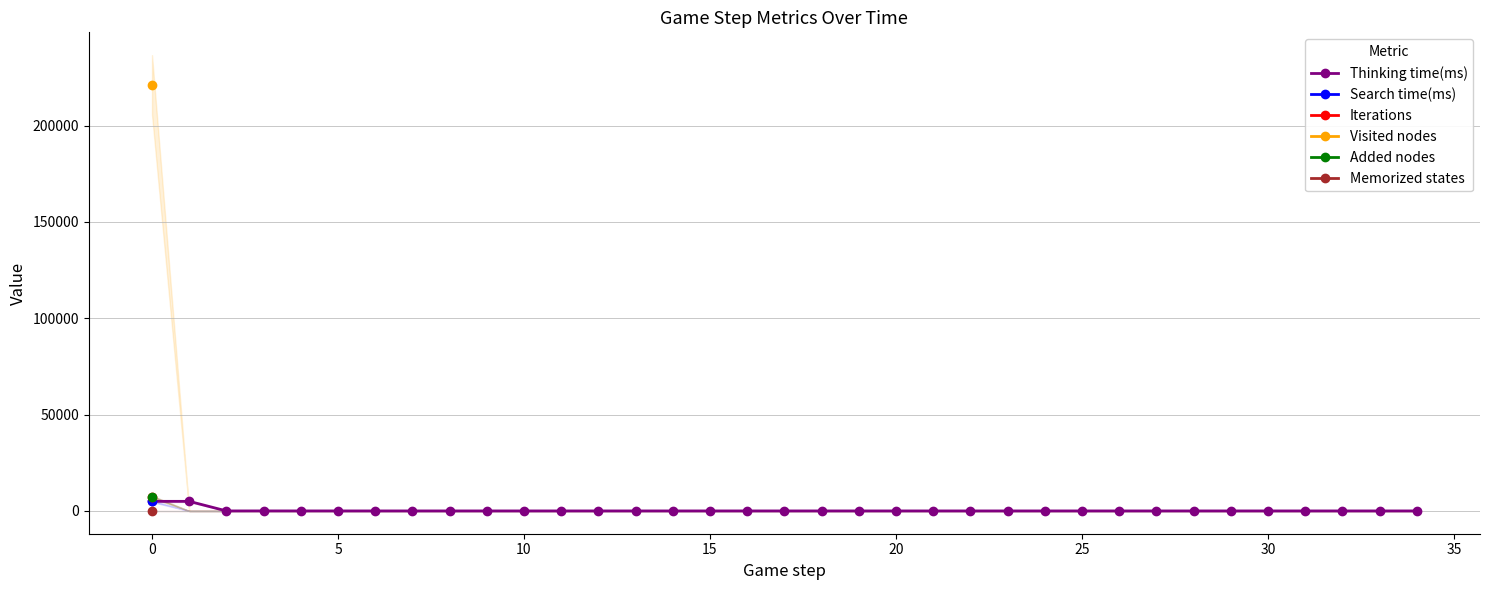

How many lines are shown in the chart?

6